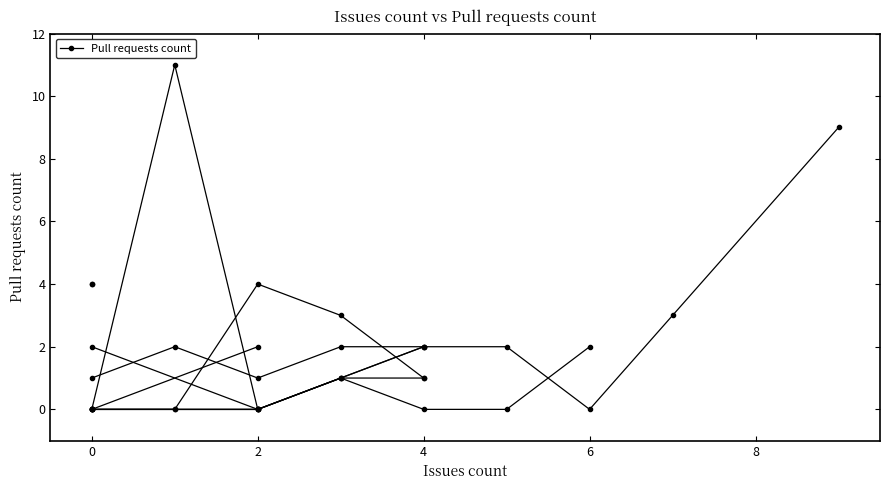

Reading left to right, what are all the values shown in this chart?

1=2	2=1	1=11	4=2	2=0	3=2	4=0	0=1	2=4	6=0	5=2	1=0	3=1	4=1	0=0	0=0	0=0	4=1	4=2	4=2	2=0	2=0	1=0	2=0	2=2	2=0	6=2	3=3	3=1	0=2	9=9	5=0	0=0	0=0	0=0	0=4	0=4	7=3	0=0	3=1